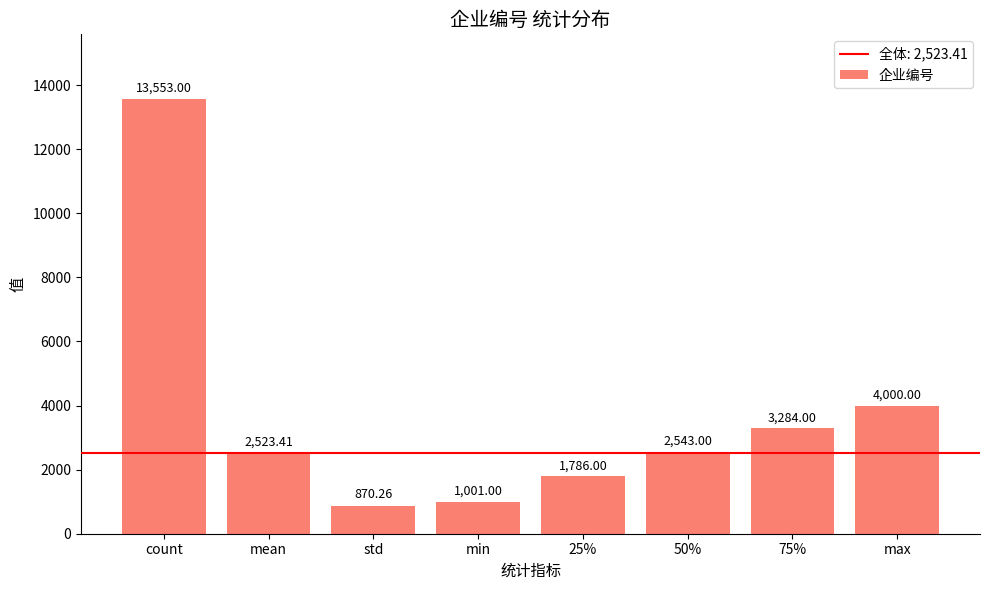

What is the change in value from 50% to 75%?

+741.0